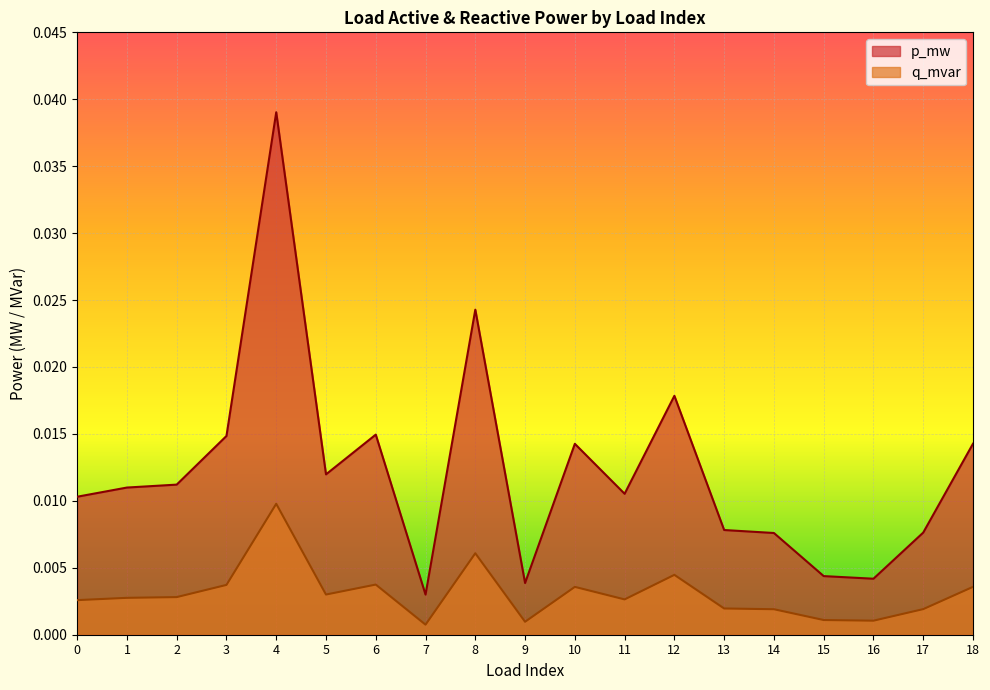

At which category is the sum across all series the highest?

4